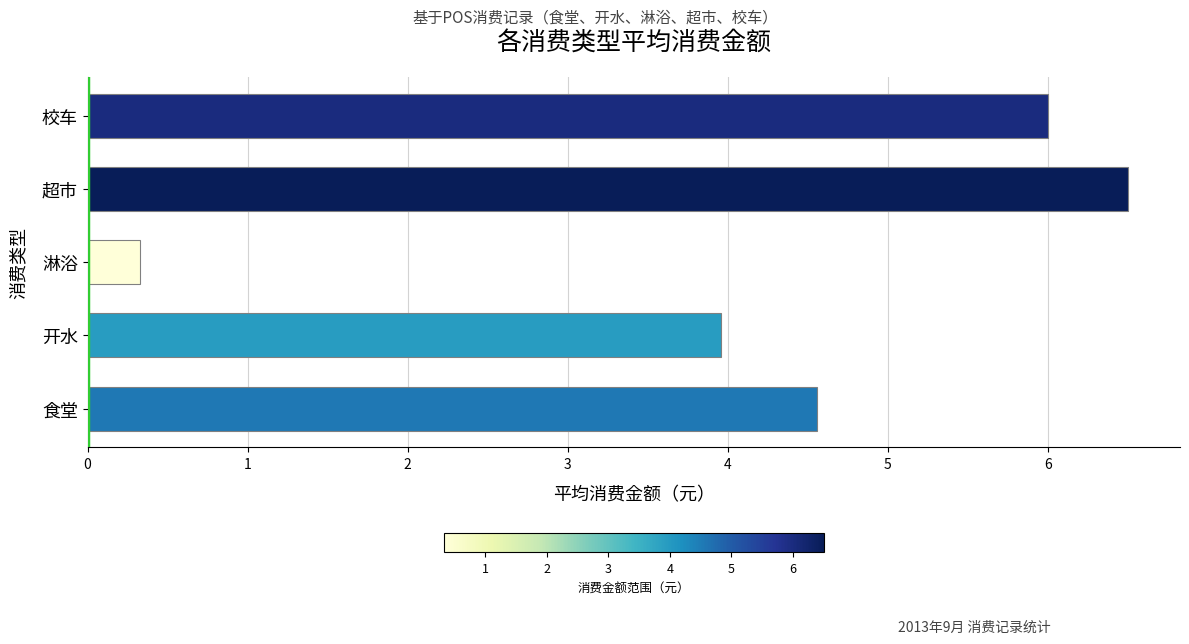

At which label is the value closest to 3?

开水